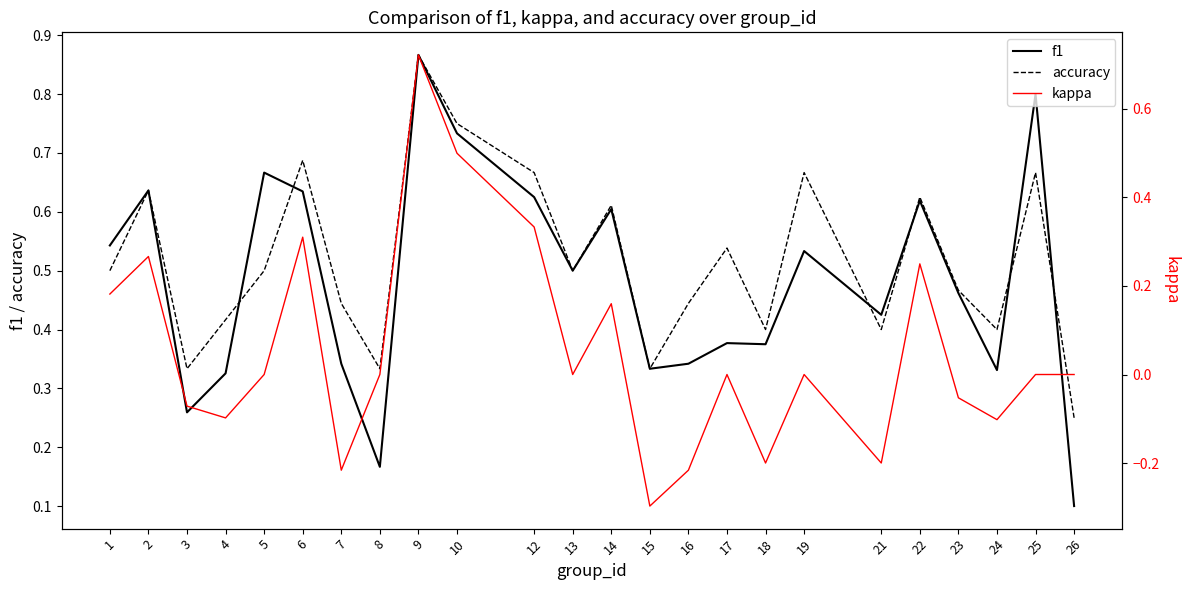

How many data points in kappa are above 0?

8